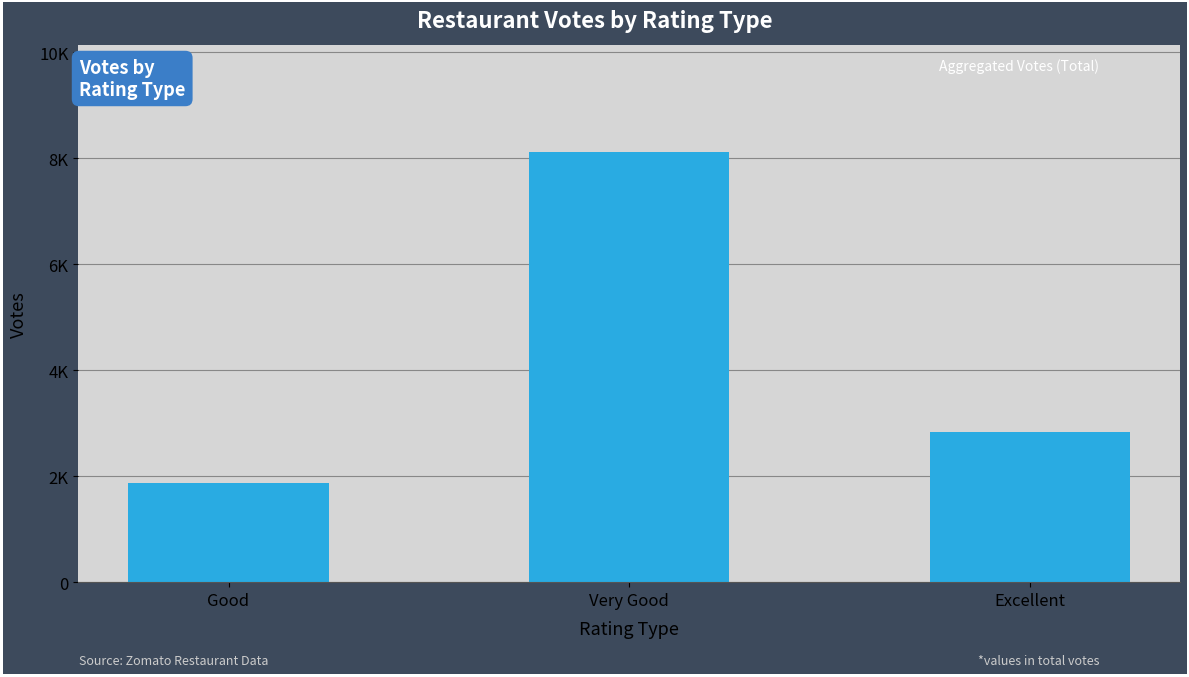

Are the bars horizontal?

No